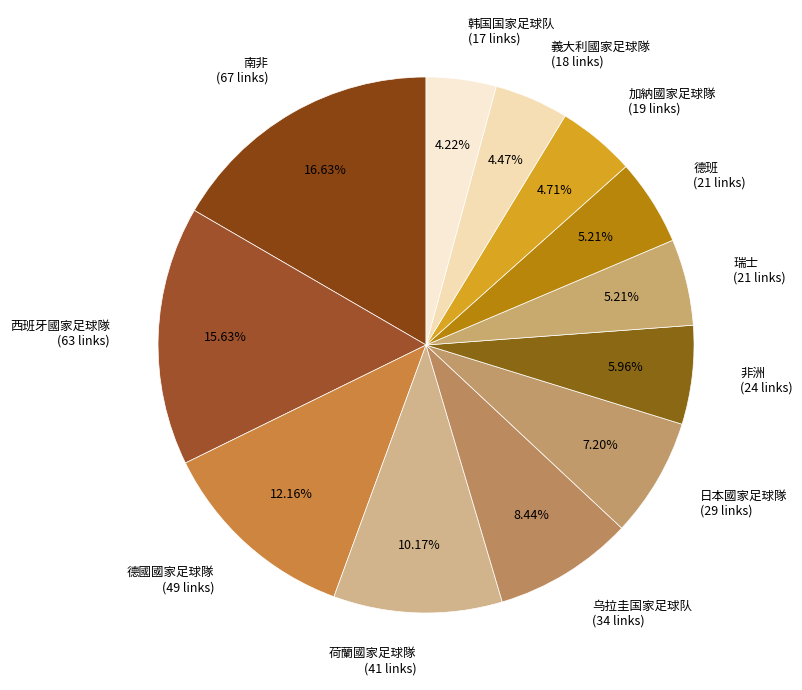

The 韩国国家足球队 slice represents 4% of the pie. True or false?

True